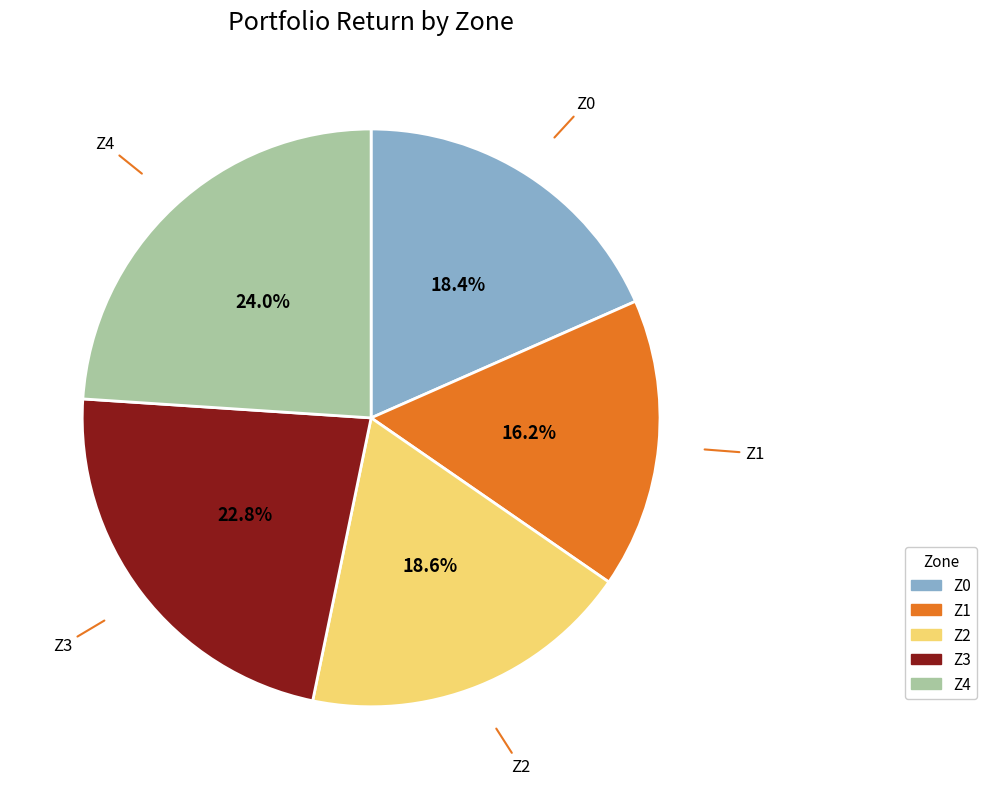

Is there a majority slice in this chart?

No